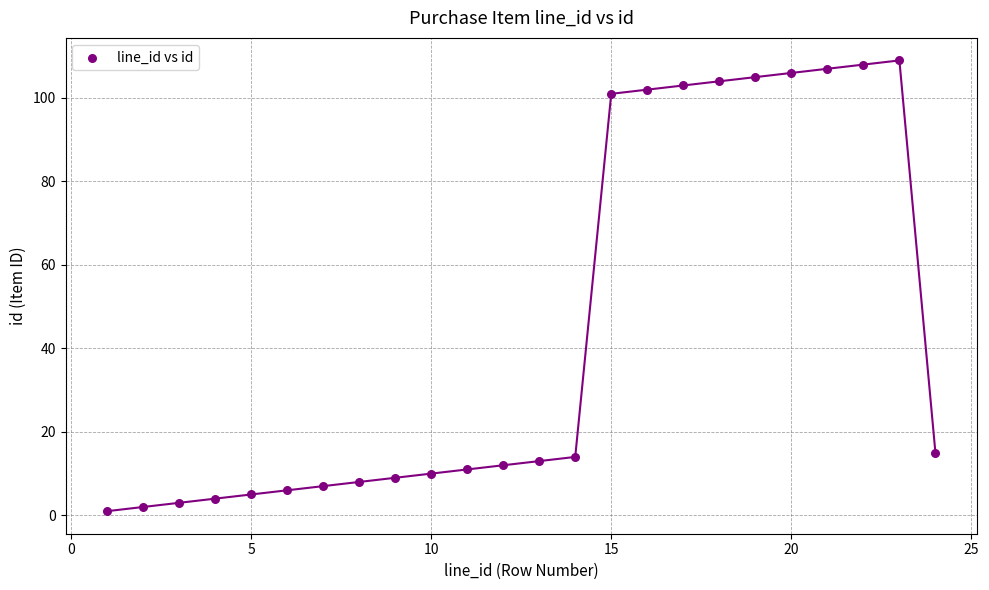

What is the range of X values (max minus min)?

23